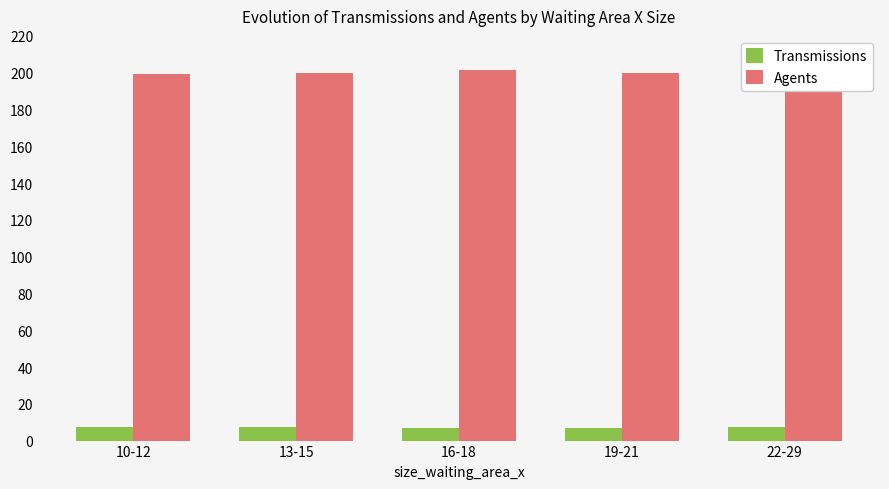

List the series in order of their overall mean, lowest first.

Transmissions, Agents